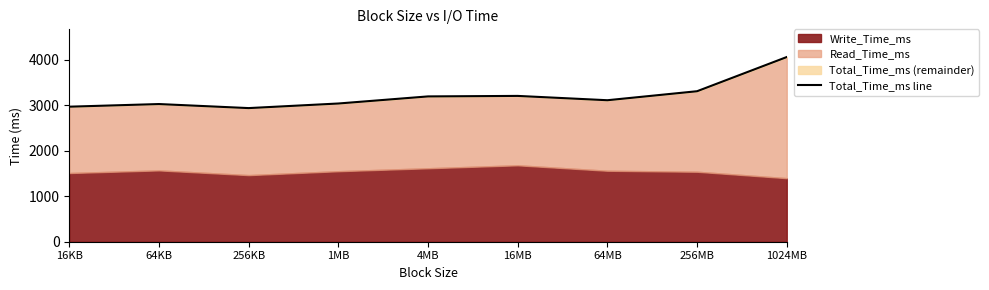

At which label does the data first exceed 3112?

4MB